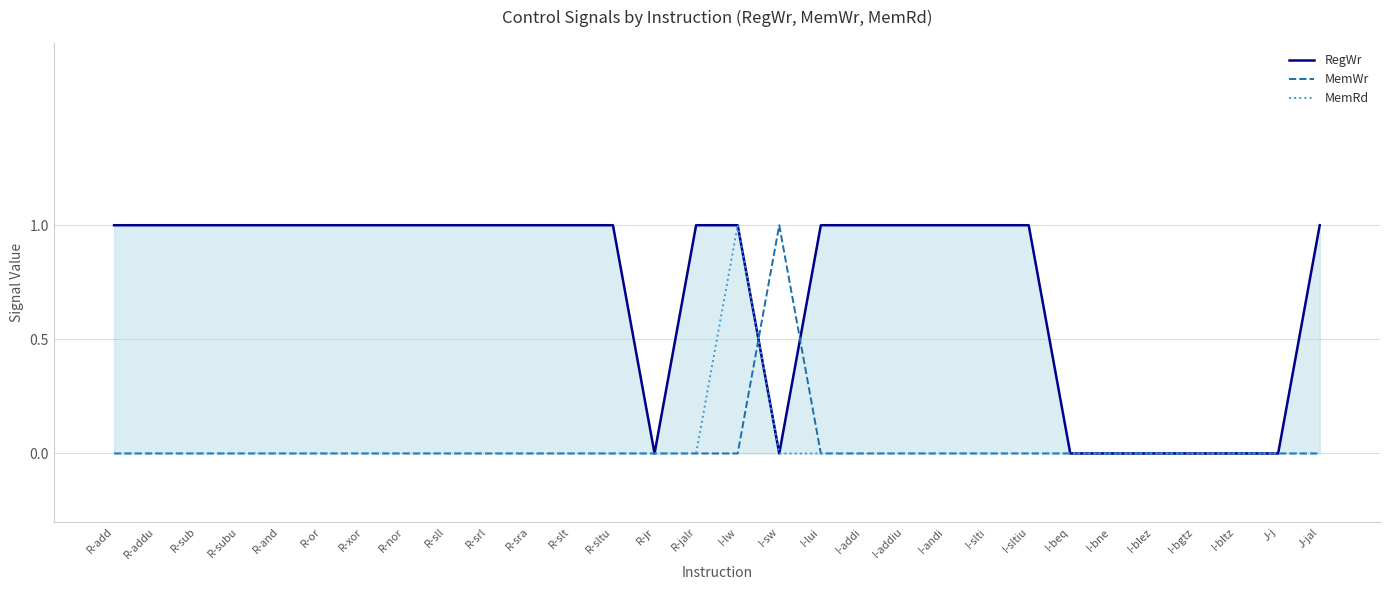

At which label does MemWr reach its minimum?

R-add